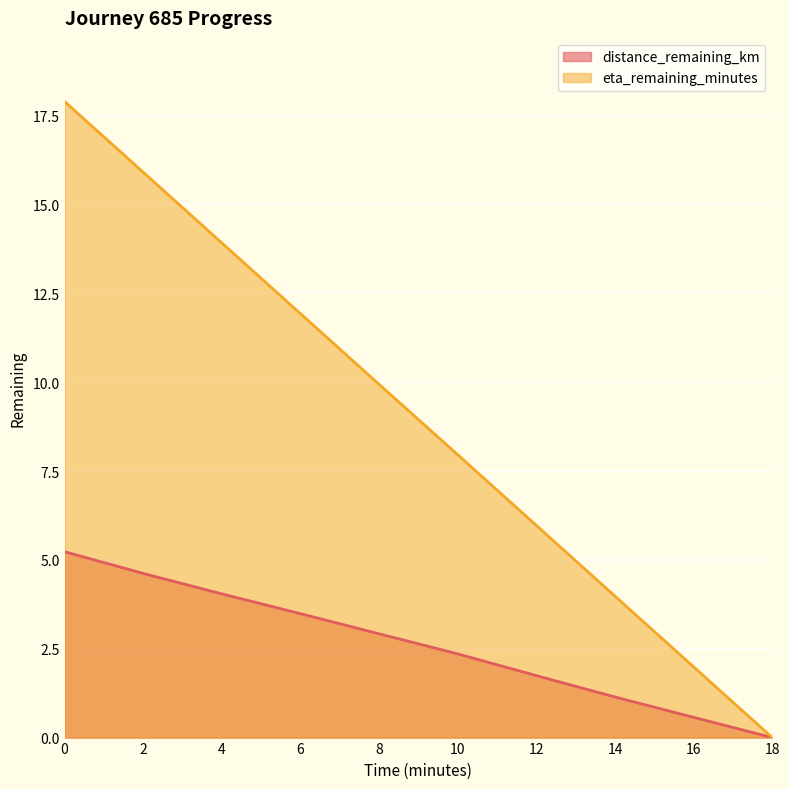

Reading left to right, list all the values displayed in this chart.

distance_remaining_km: 5.2	4.6	4.0	3.5	2.9	2.4	1.7	1.1	0.6	0.0
eta_remaining_minutes: 17.9	15.9	13.9	11.9	9.9	8.0	6.0	4.0	2.0	0.0